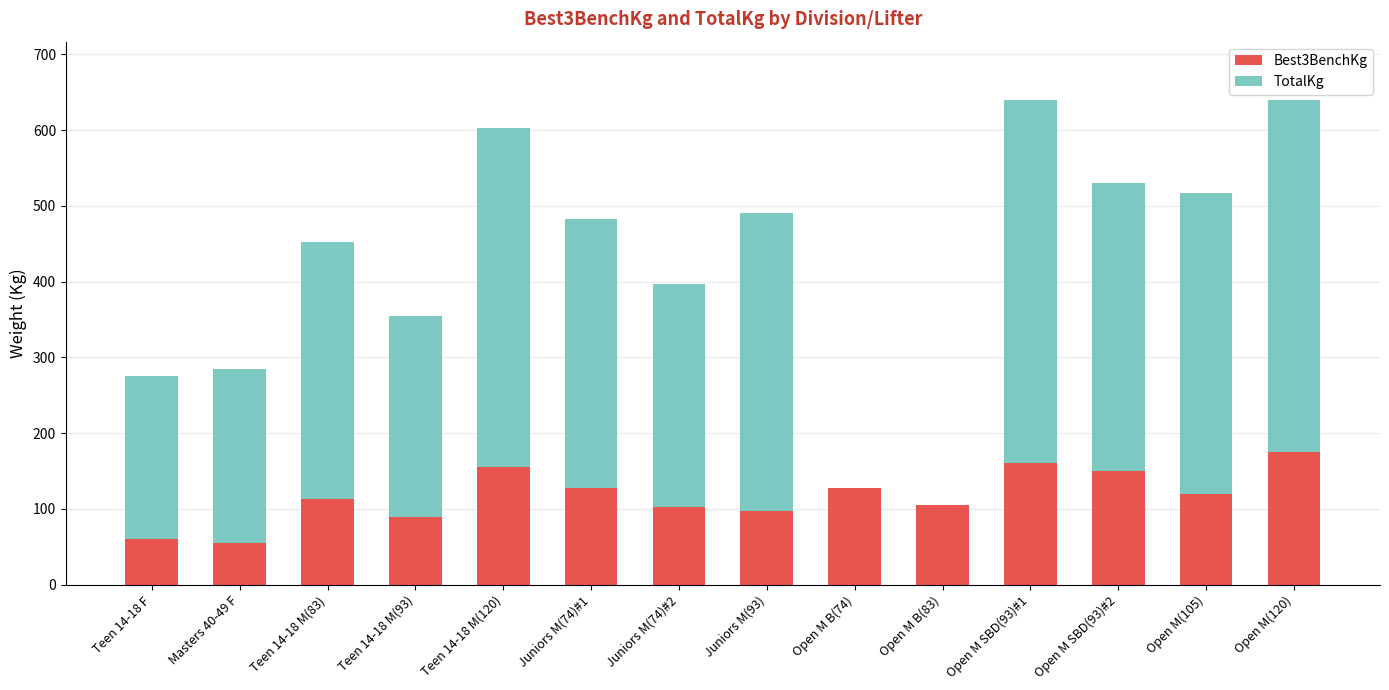

What is the total value across all series at Open M(105)?

517.5